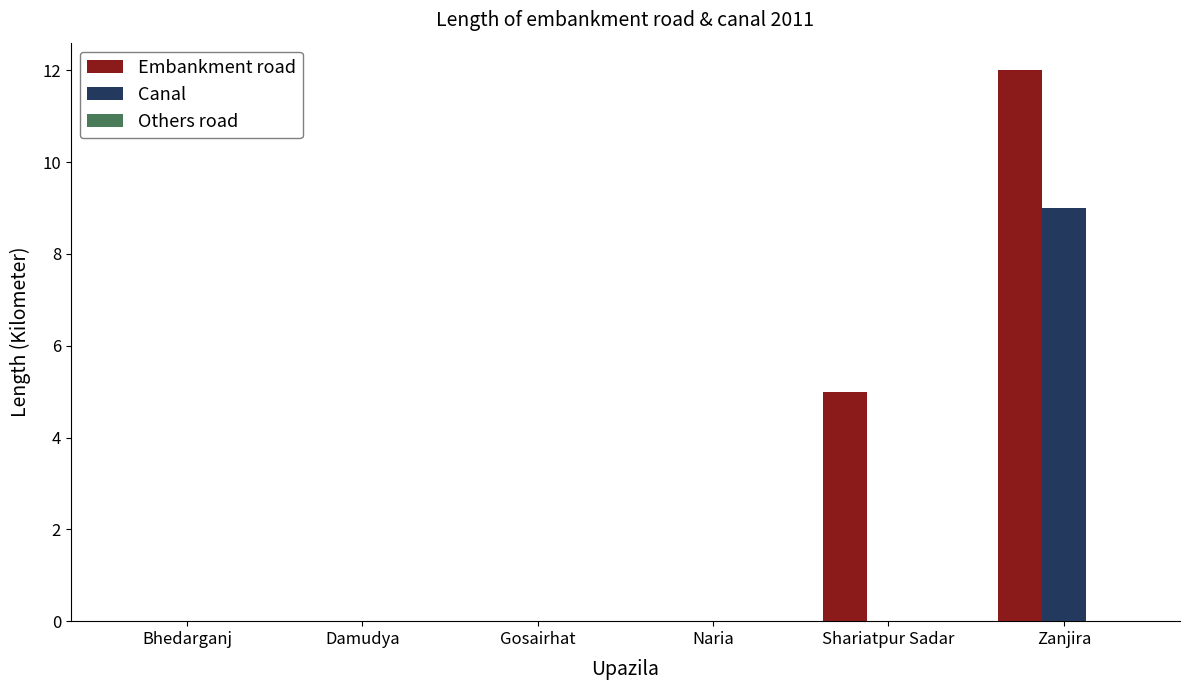

The value of Canal at Naria is 0. True or false?

True